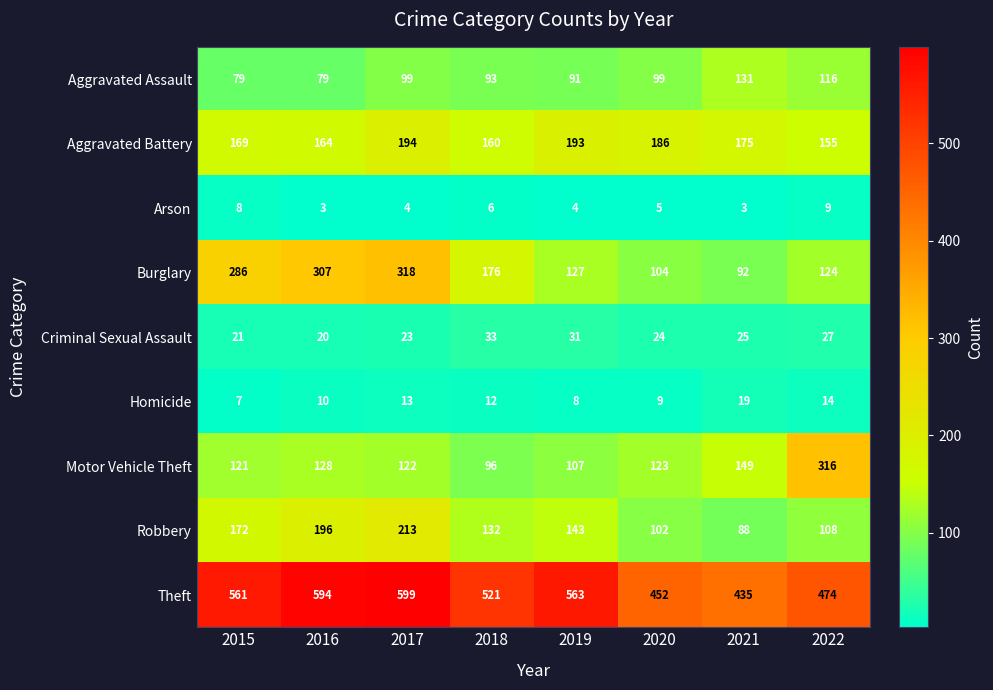

How many categories are shown in the chart?

8